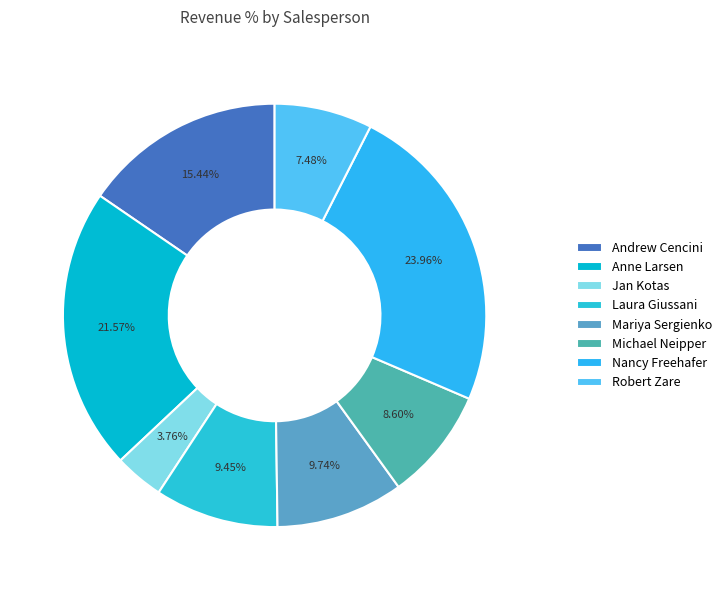

How many segments does this pie chart have?

8